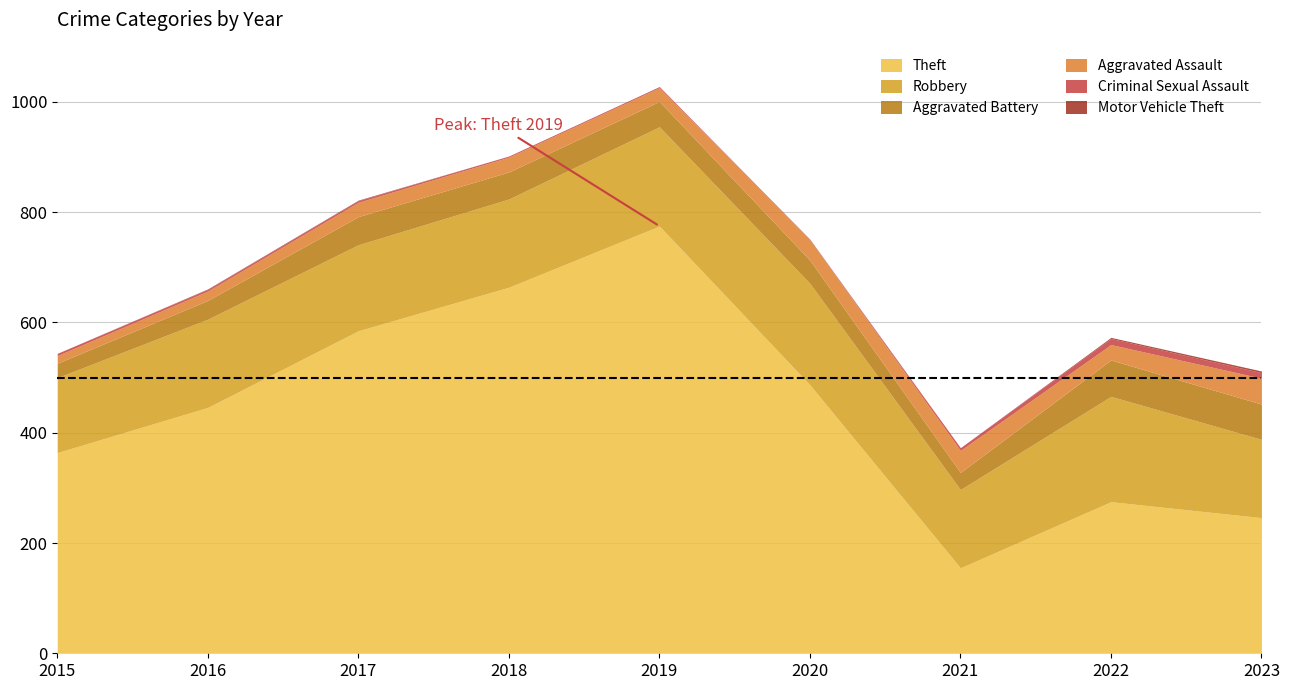

How many data points in Aggravated Battery are above 46?

4